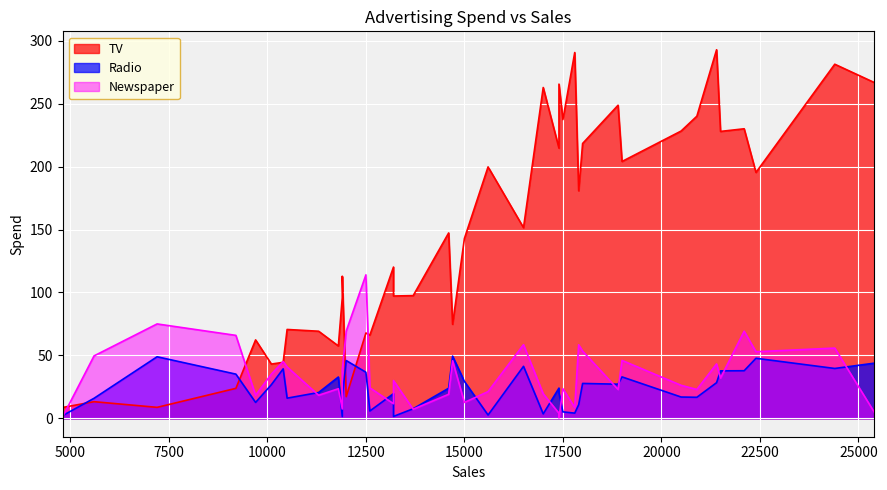

Which series has the largest total across all categories?

TV